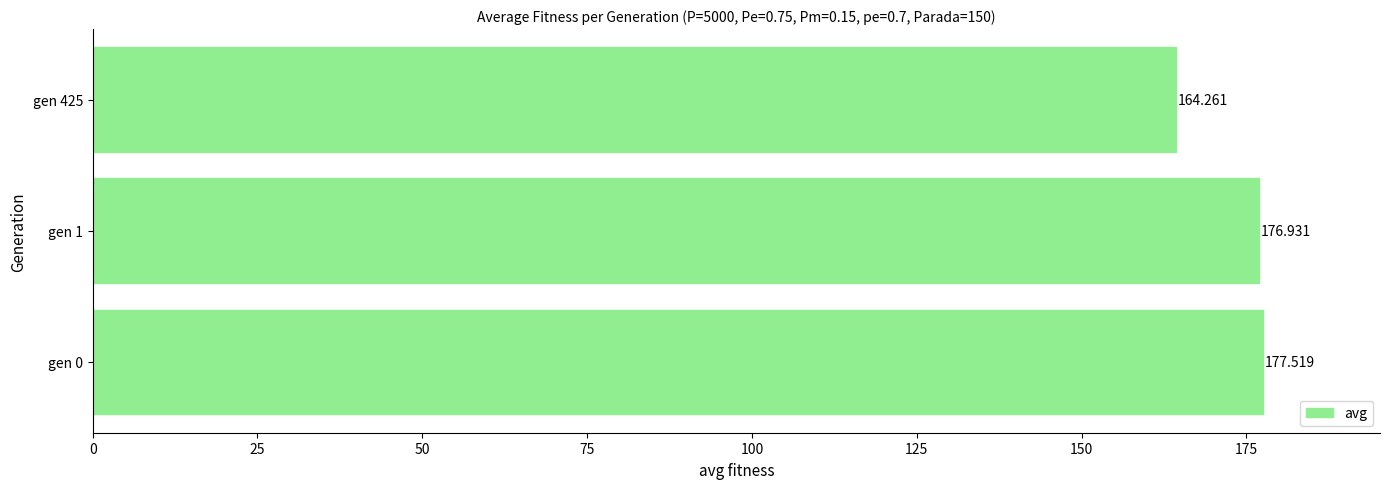

Count the number of data series in this chart.

1